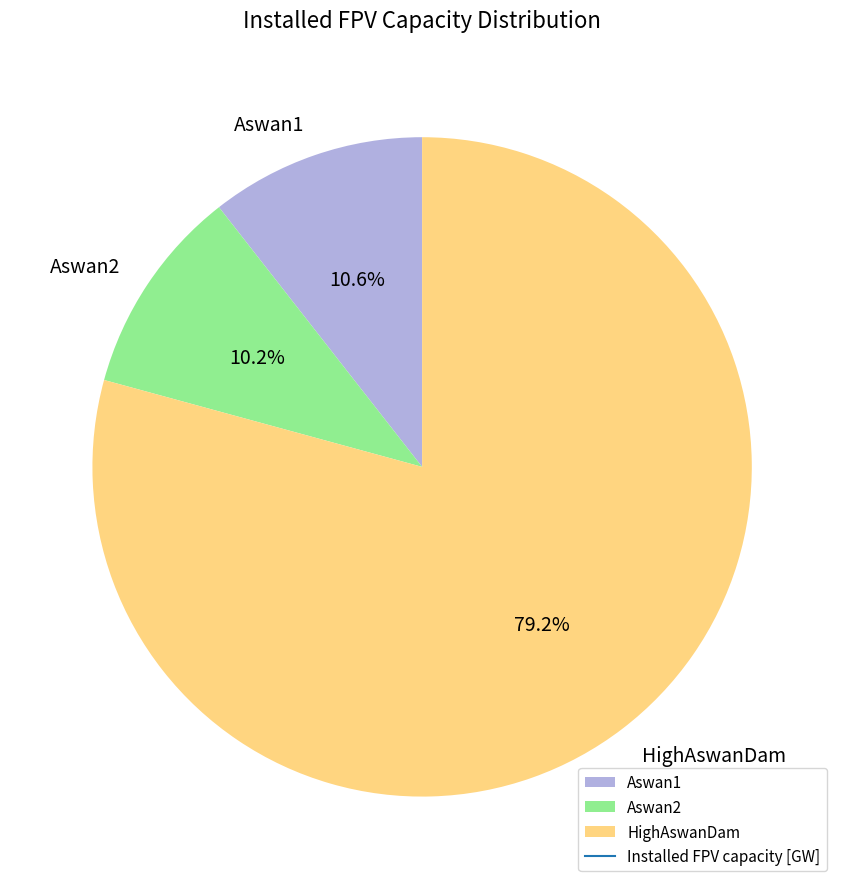

How much of the chart is everything except HighAswanDam?

20.8%